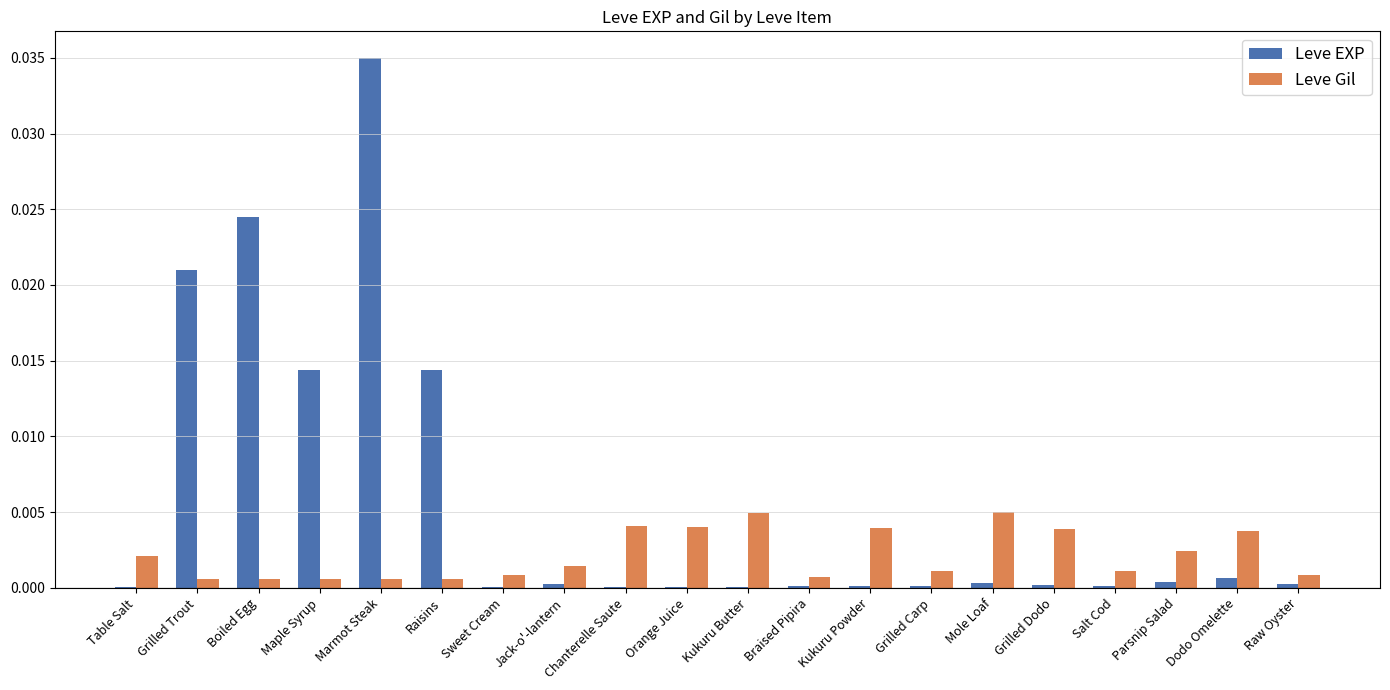

Which label corresponds to the largest value in the chart?

Marmot Steak